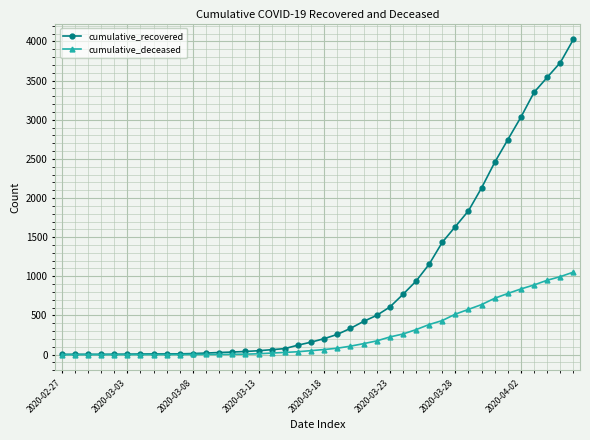

What is the maximum value shown in the chart?

4027